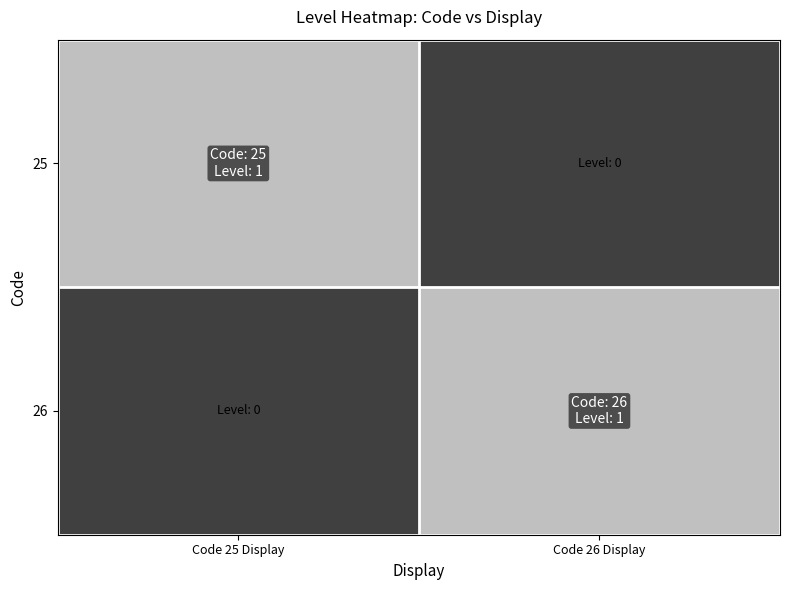

Reading left to right, transcribe all the data shown in this chart.

25: Code 25 Display=1	Code 26 Display=0
26: Code 25 Display=0	Code 26 Display=1